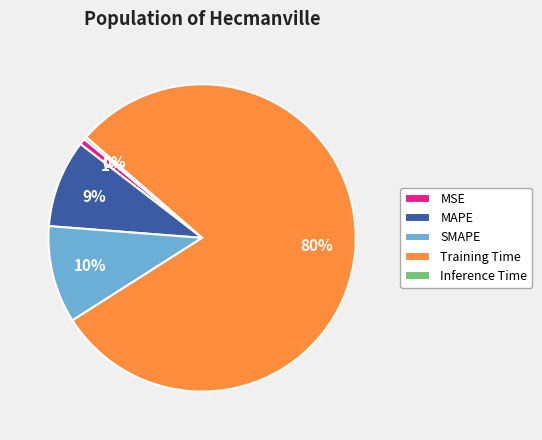

Between Training Time and MSE, which is larger?

Training Time